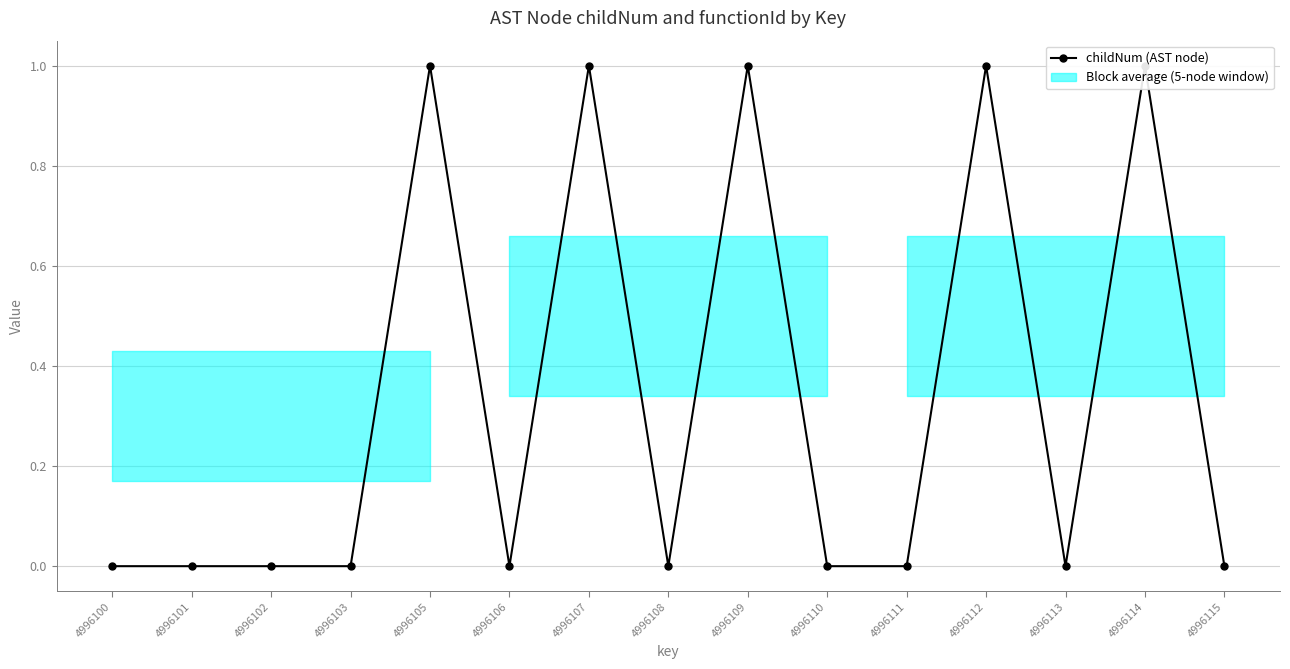

Reading left to right, transcribe all the data shown in this chart.

4996100=0	4996101=0	4996102=0	4996103=0	4996105=1	4996106=0	4996107=1	4996108=0	4996109=1	4996110=0	4996111=0	4996112=1	4996113=0	4996114=1	4996115=0